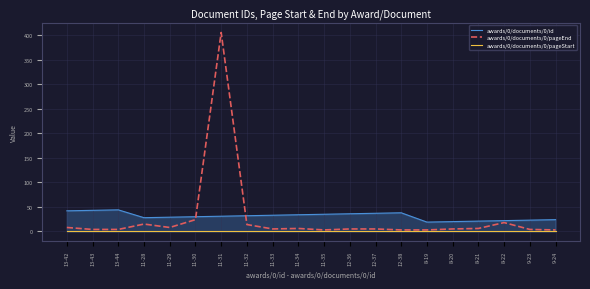

Is it true that awards/0/documents/0/pageStart equals 1 at 8-20?

True